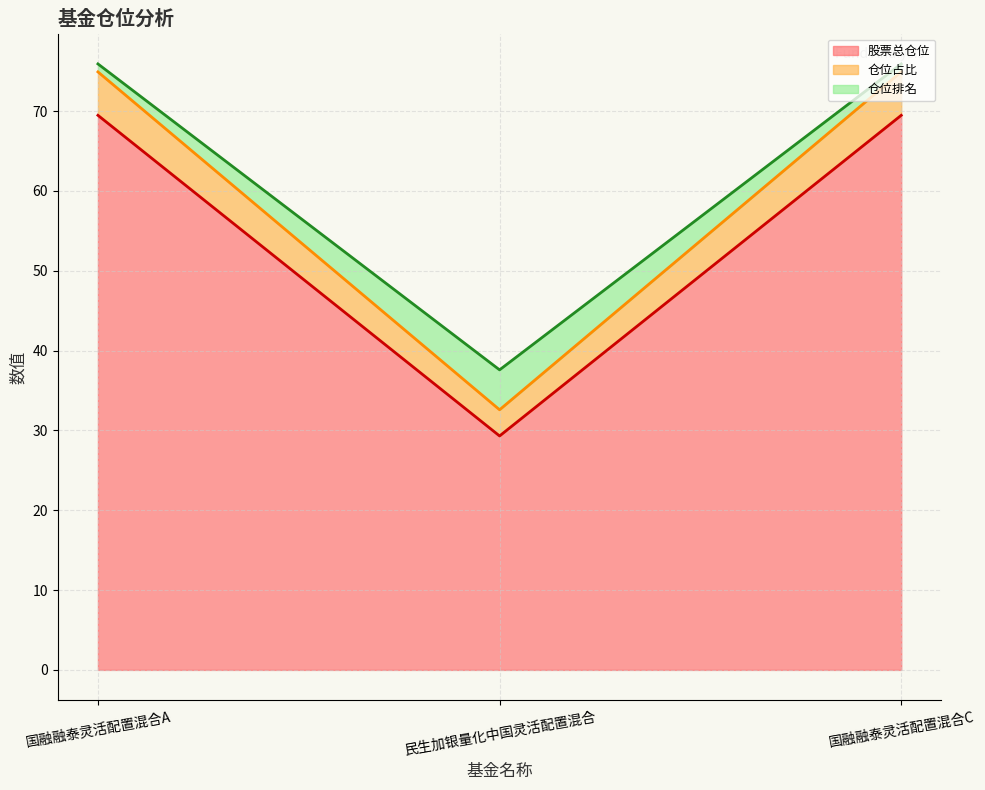

What is the spread (max minus min) of values at 民生加银量化中国灵活配置混合?

8.3